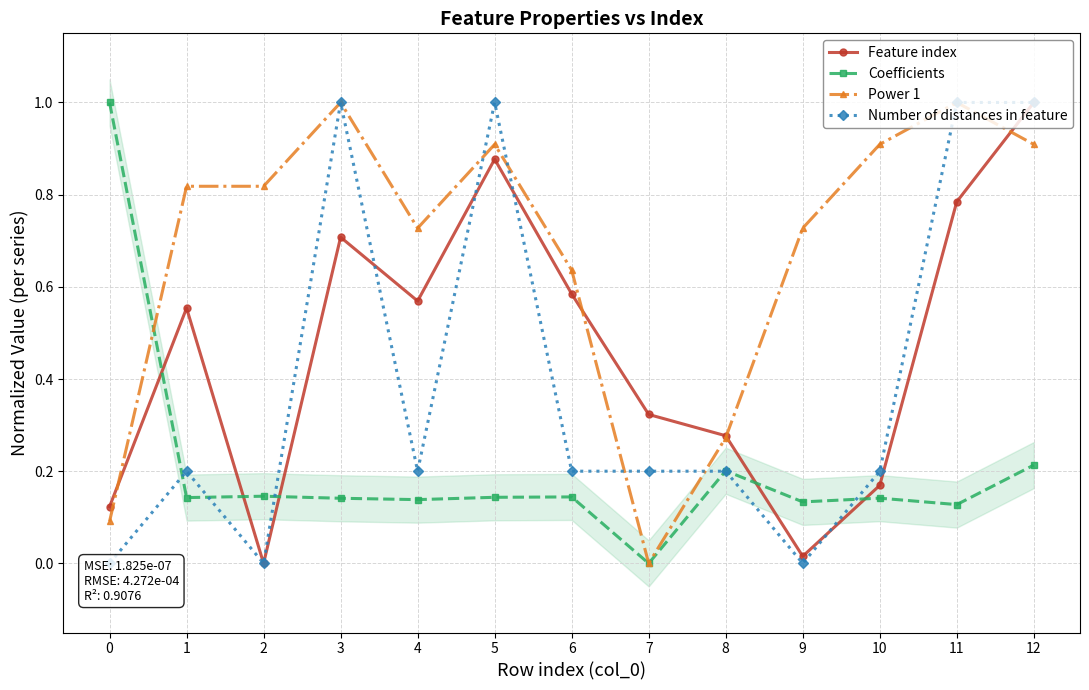

What is the value of the Coefficients point at the 13th from the left?

0.2